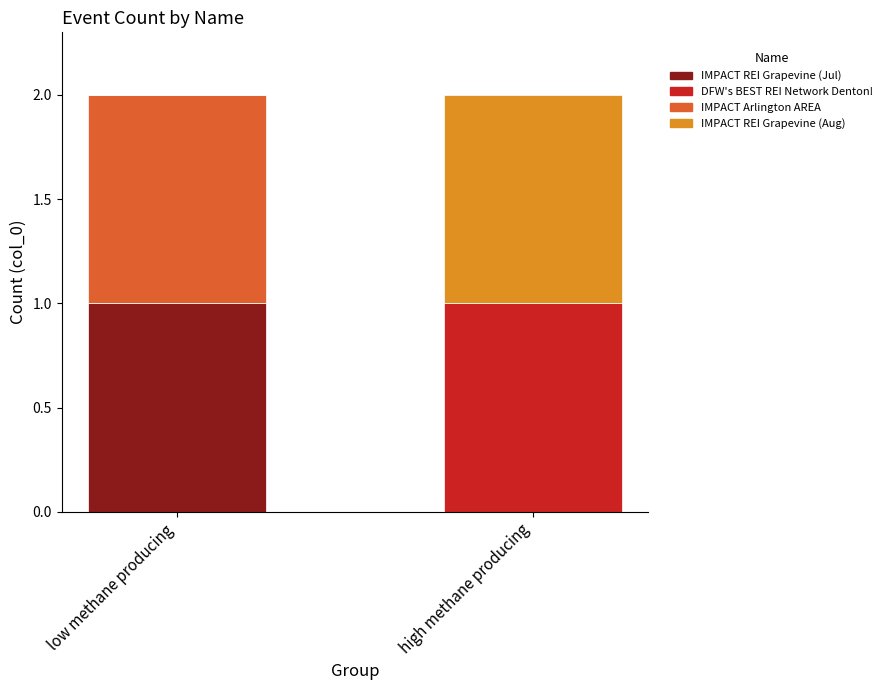

Reading right to left, list the values for the IMPACT REI Grapevine (Jul) series.

high methane producing=0	low methane producing=1